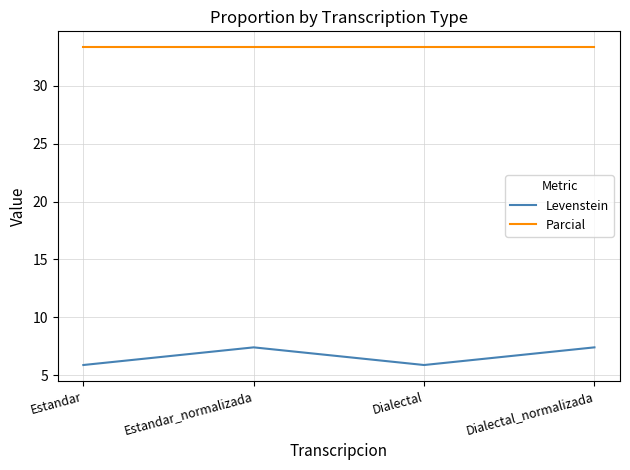

Rank the series by their maximum value, from lowest to highest.

Levenstein, Parcial